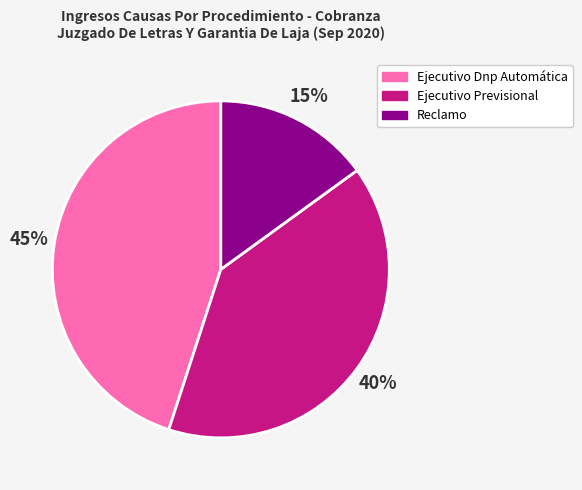

How many segments does this pie chart have?

3